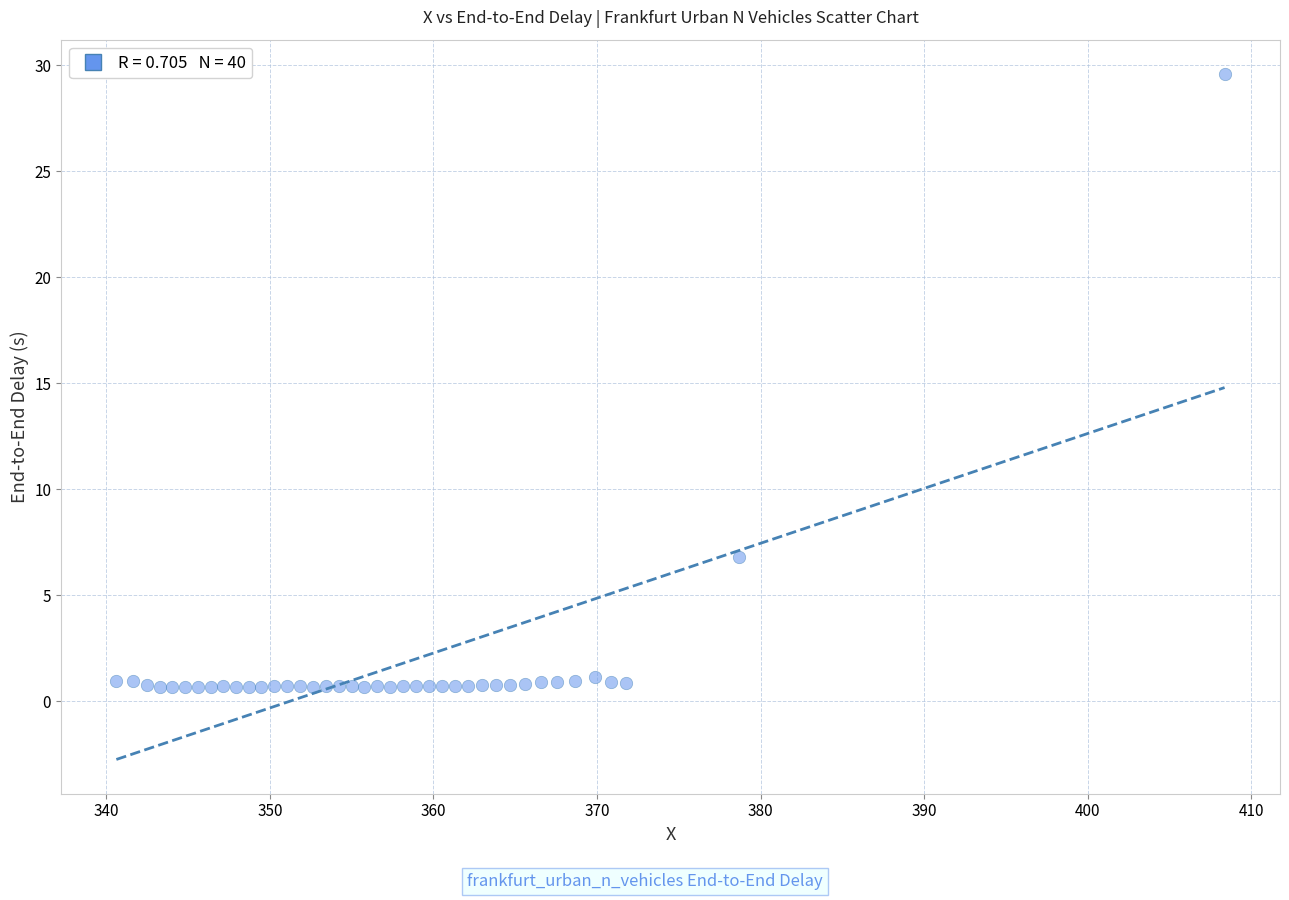

What Y value in the scatter plot is closest to 15?

6.8